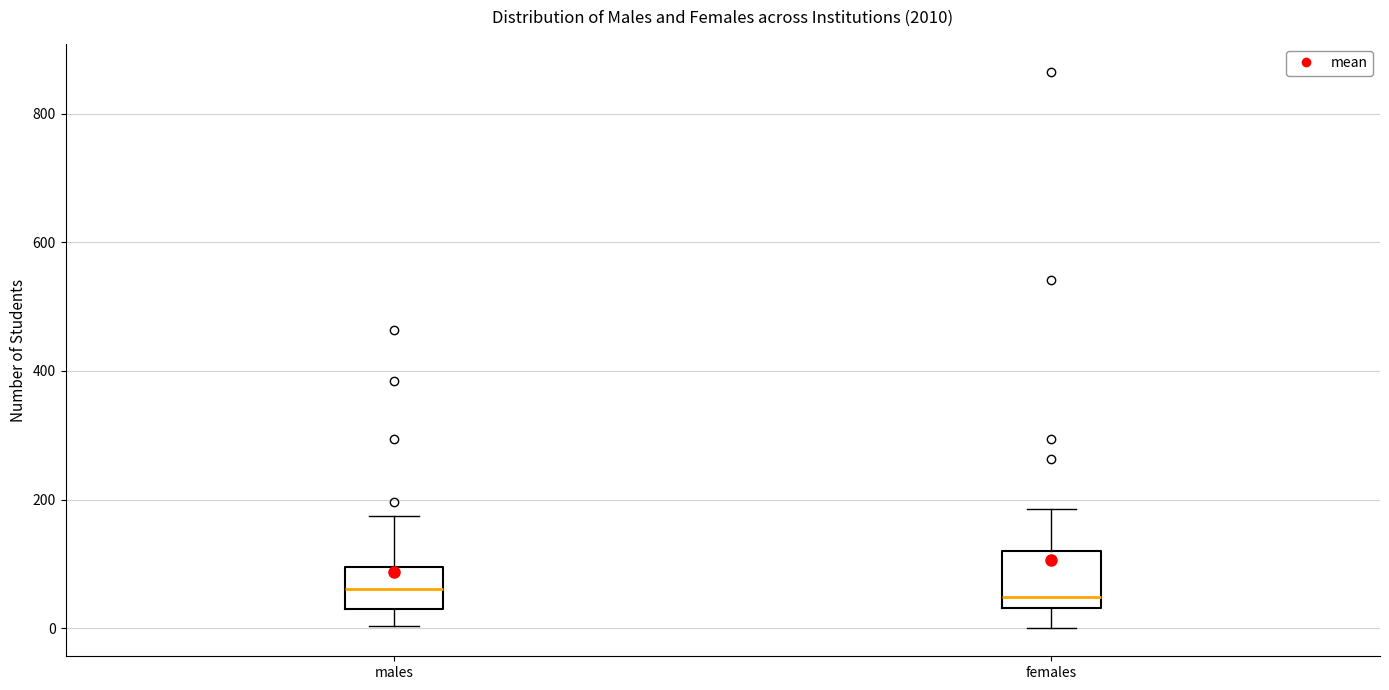

Reading left to right, transcribe this box plot: for each box, give where its median line is, the range the box spans, and where its two whiskers end, as read against the y-axis. The values are not printed on the chart, so give them approximately, as read against the axis.

males: median 60, box 40 to 100, whiskers 0 to 180
females: median 40 (just above the box's lower edge), box 40 to 120, whiskers 0 to 180